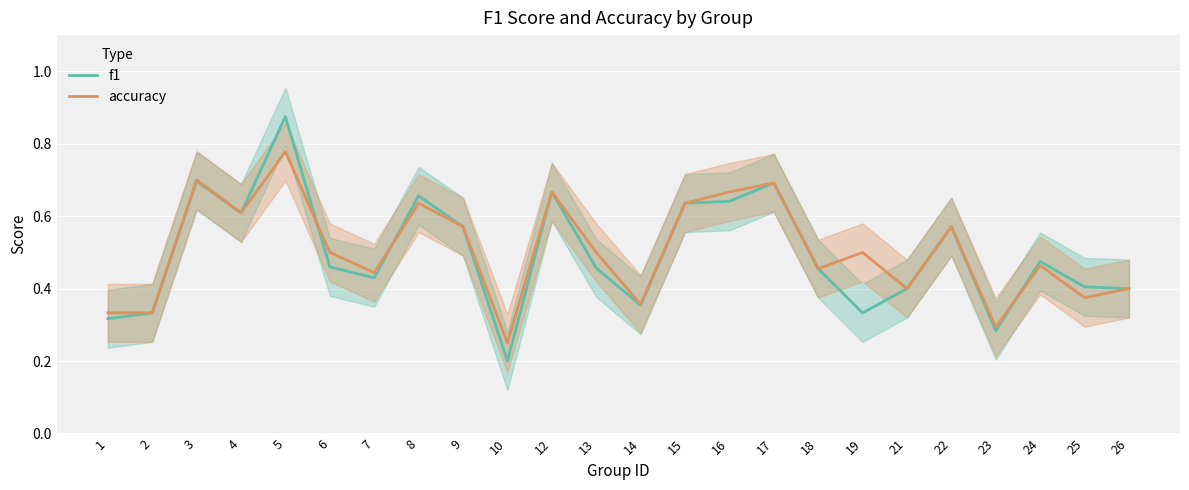

Reading right to left, what are all the values shown in this chart?

f1: 26=0.4	25=0.4	24=0.5	23=0.3	22=0.6	21=0.4	19=0.3	18=0.5	17=0.7	16=0.6	15=0.6	14=0.4	13=0.5	12=0.7	10=0.2	9=0.6	8=0.7	7=0.4	6=0.5	5=0.9	4=0.6	3=0.7	2=0.3	1=0.3
accuracy: 26=0.4	25=0.4	24=0.5	23=0.3	22=0.6	21=0.4	19=0.5	18=0.5	17=0.7	16=0.7	15=0.6	14=0.4	13=0.5	12=0.7	10=0.2	9=0.6	8=0.6	7=0.4	6=0.5	5=0.8	4=0.6	3=0.7	2=0.3	1=0.3